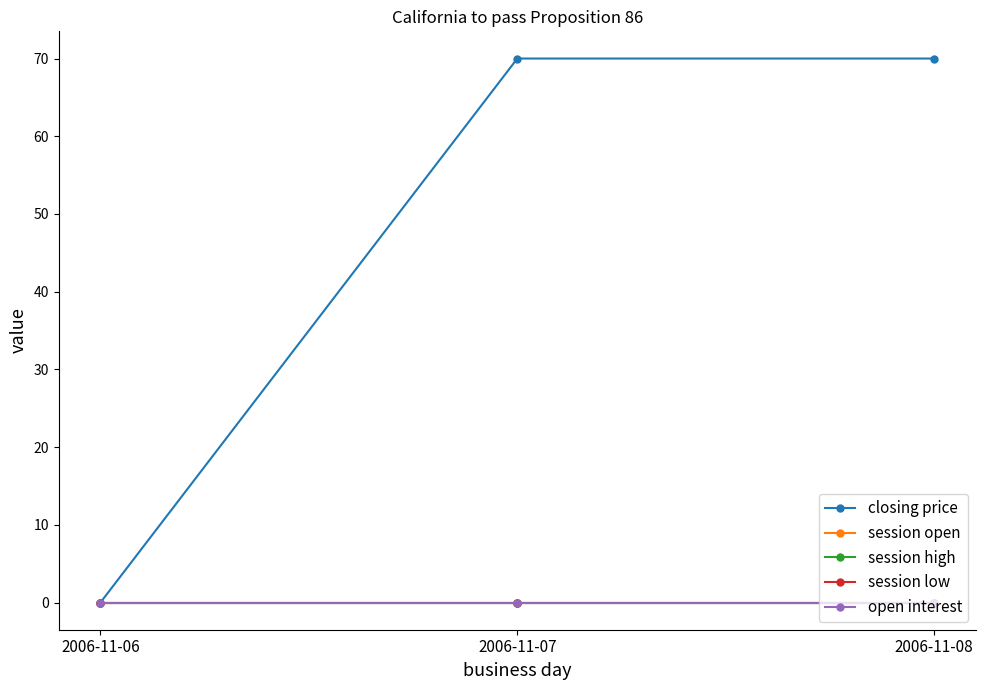

Which series has the largest total across all categories?

closing price